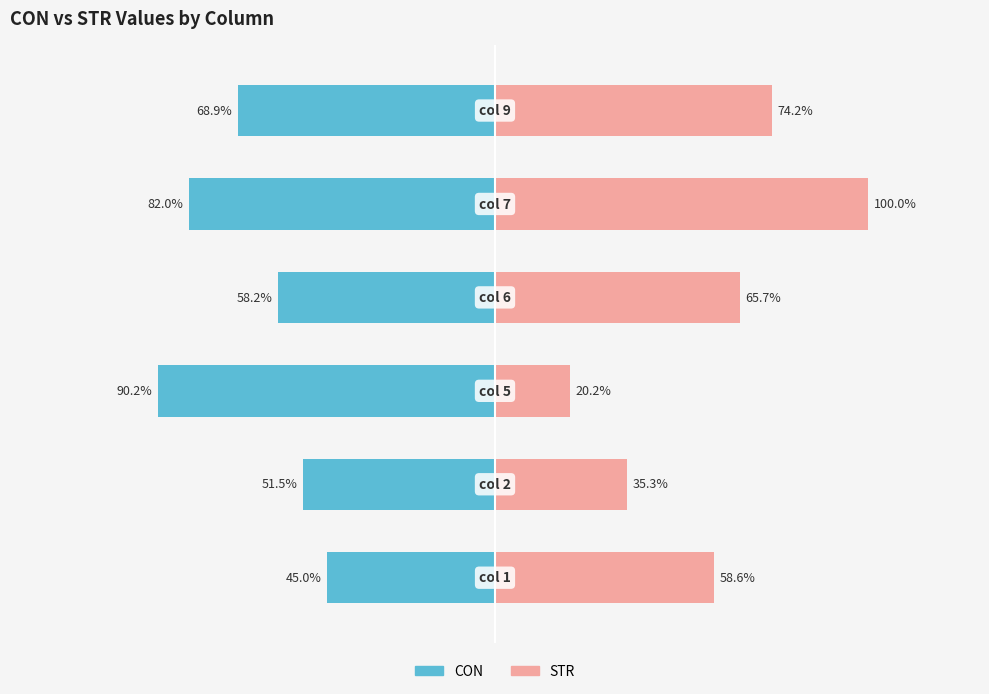

How many data points in CON are above -58?

2